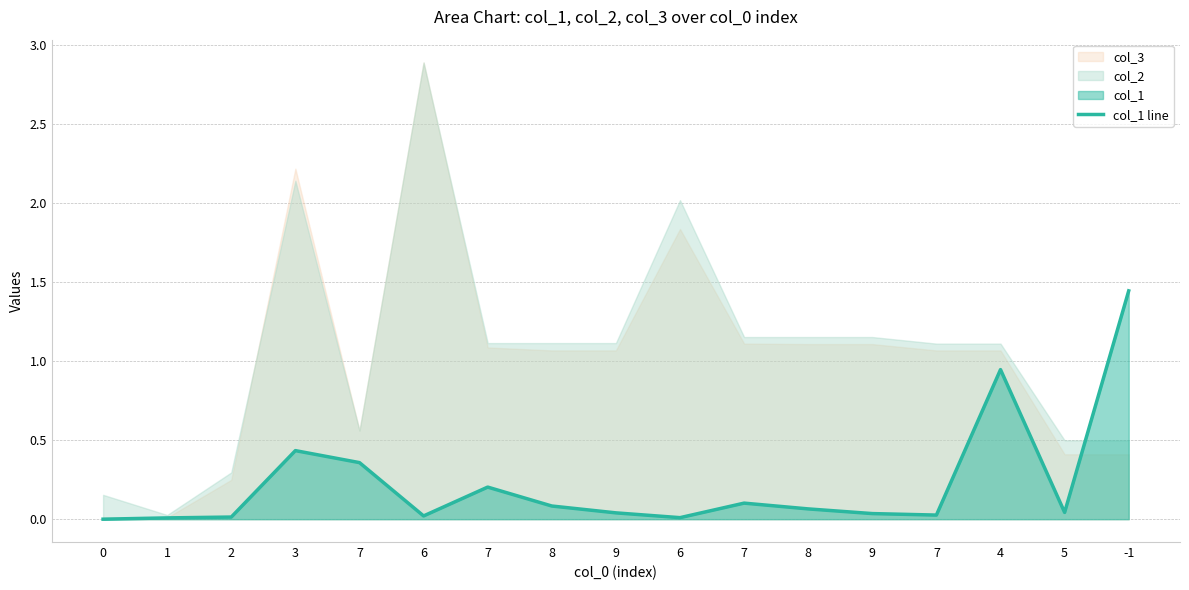

List the labels in order of value, smallest first.

0, 1, 6, 2, 6, 7, 9, 9, 5, 8, 8, 7, 7, 7, 3, 4, -1